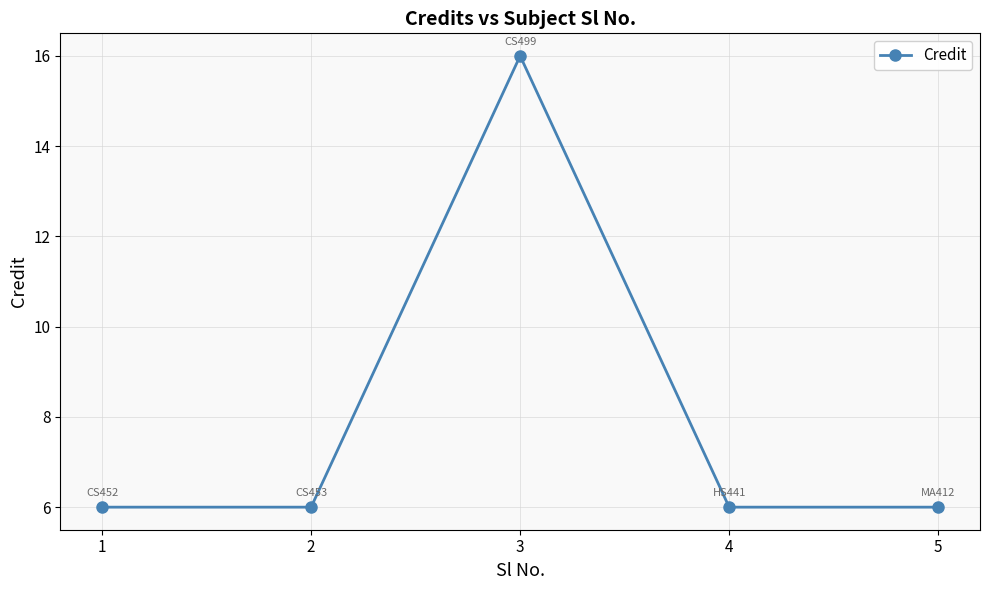

What is the greatest value displayed?

16